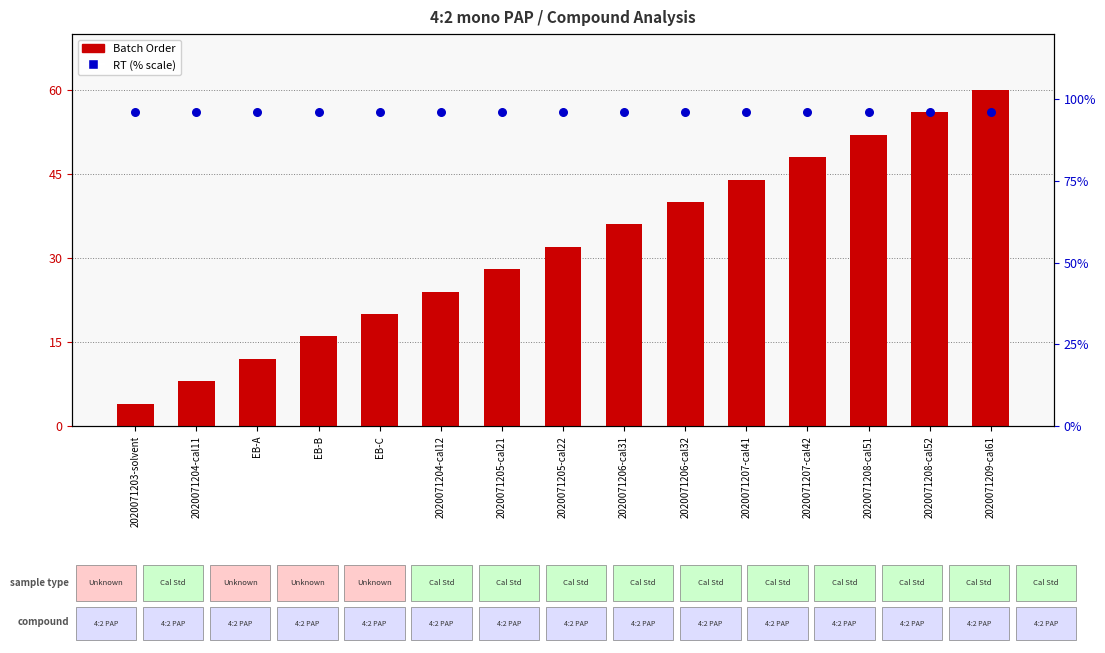

Is the value of RT (% scale) at EB-A greater than the value of Batch Order at 2020071205-cal22?

Yes